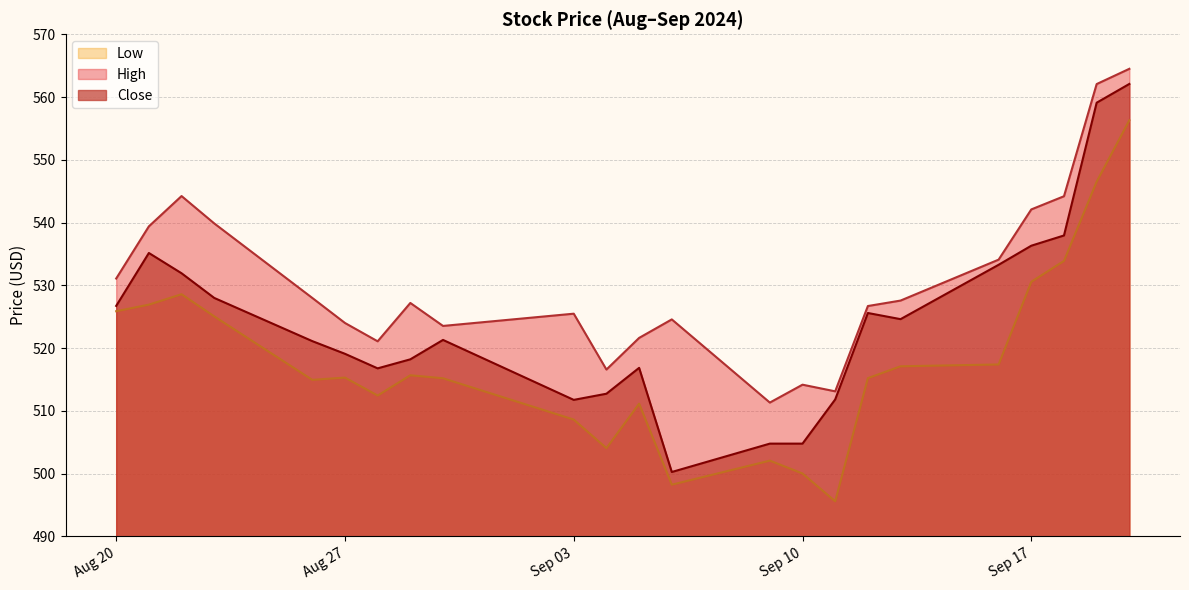

Where is the first local maximum for High?

2024-08-22